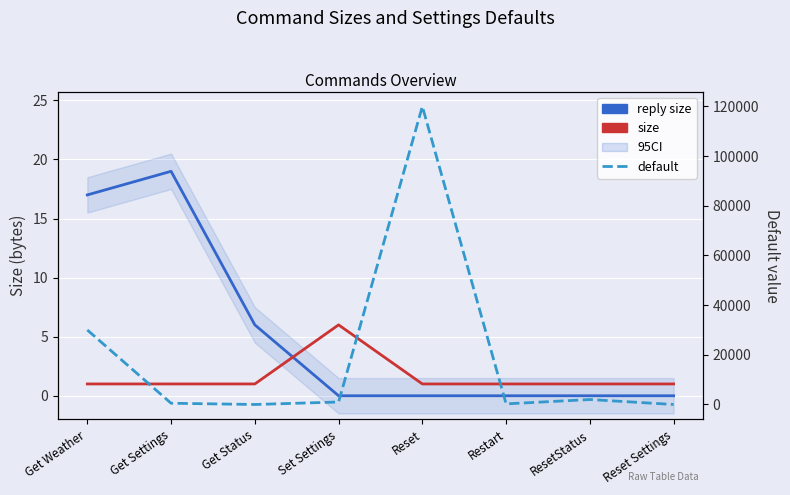

How many intersections are there between size and default?

3